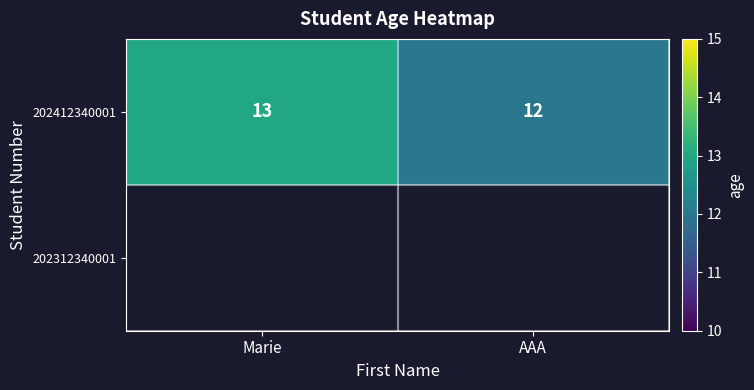

What is the sum of all 202412340001 values?

25